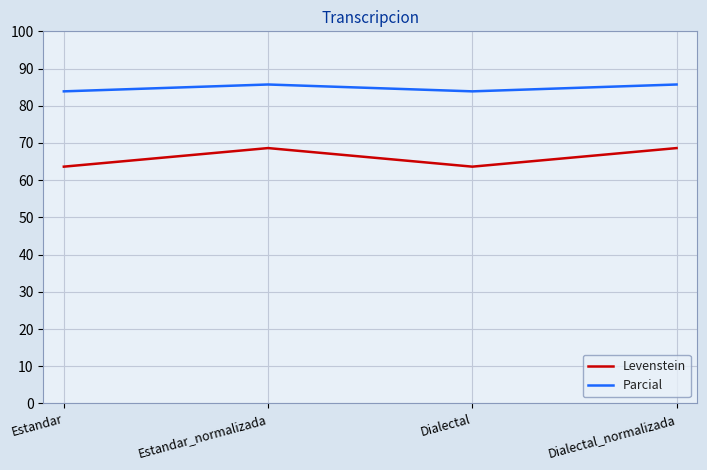

At Dialectal_normalizada, list the series in order from smallest to largest.

Levenstein, Parcial